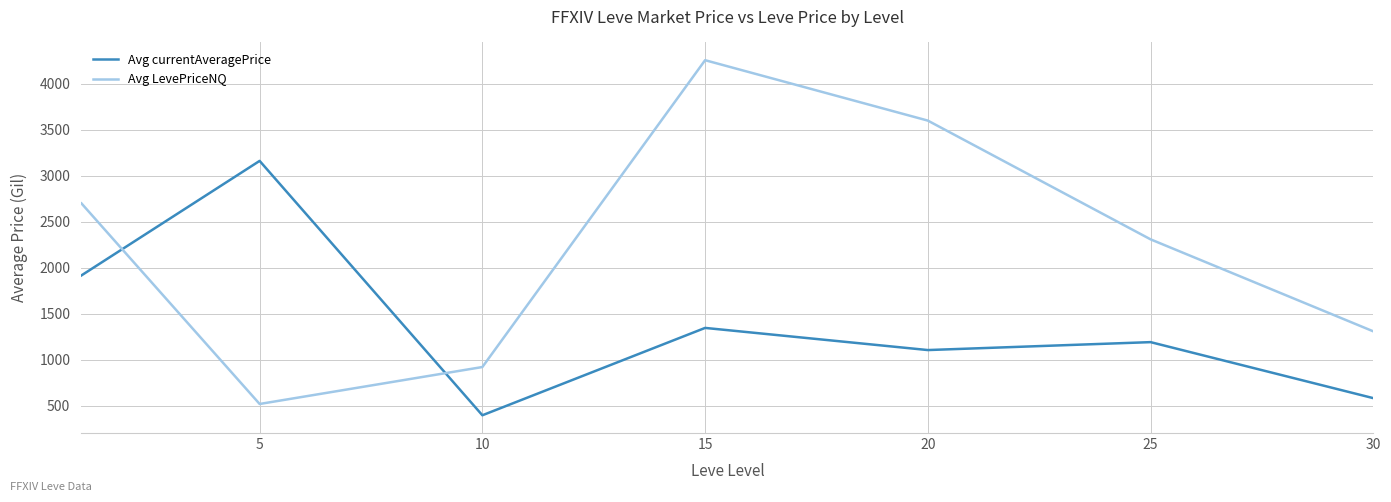

What are all the series names shown in the legend?

Avg currentAveragePrice, Avg LevePriceNQ